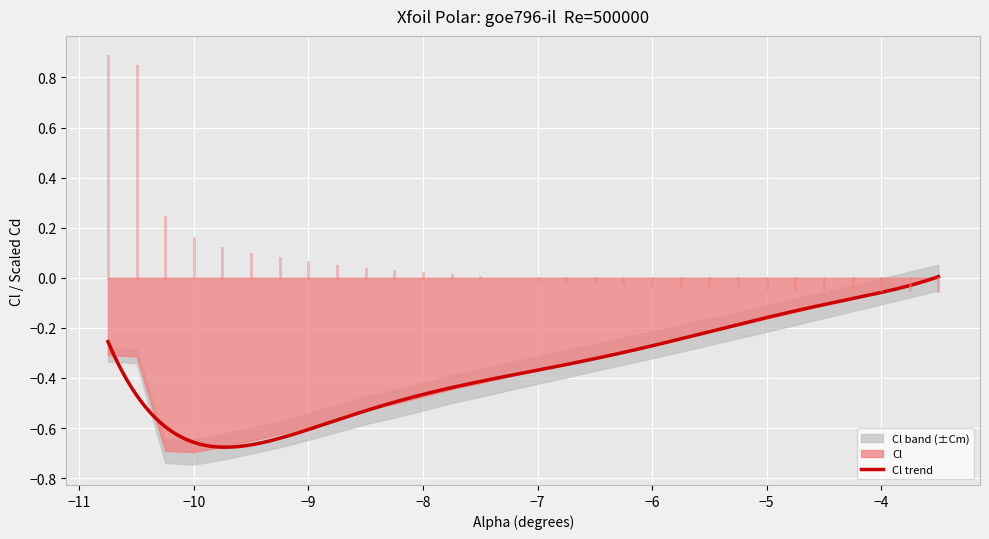

Does the chart display data point markers on the line(s)?

No